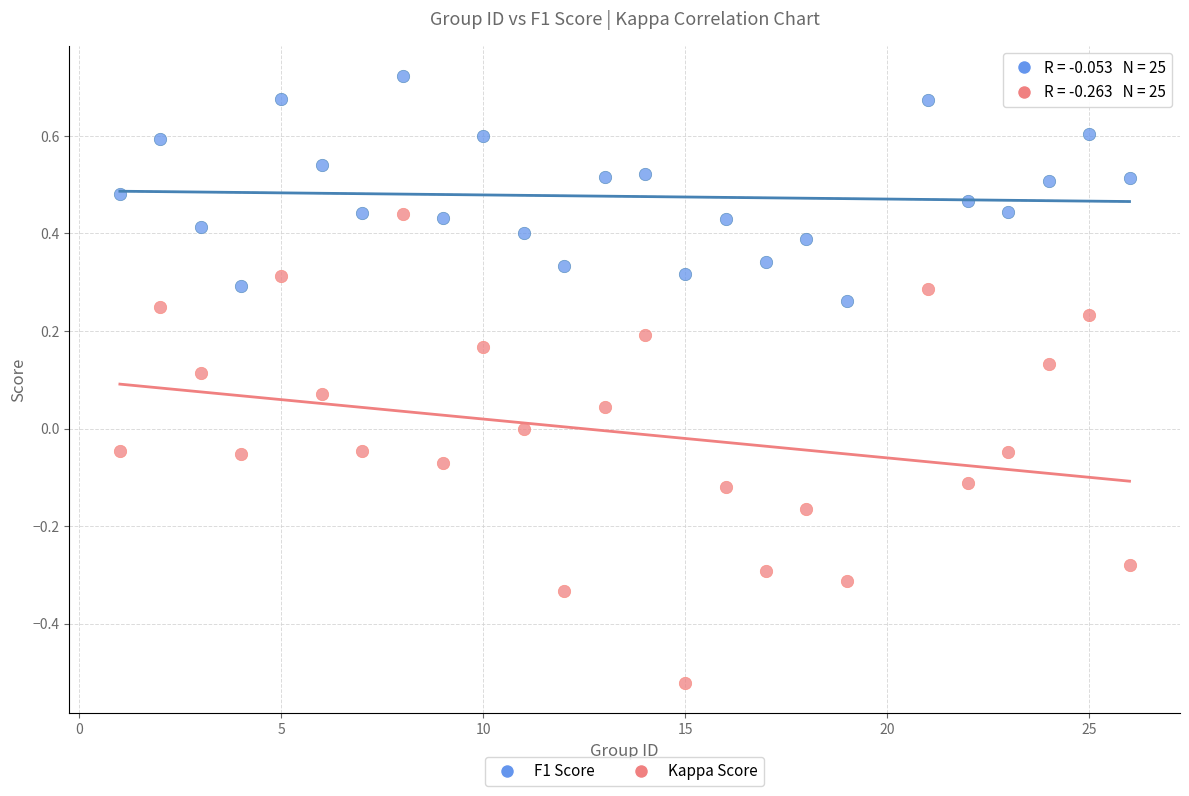

Which series contains the lowest Y value?

Kappa Score